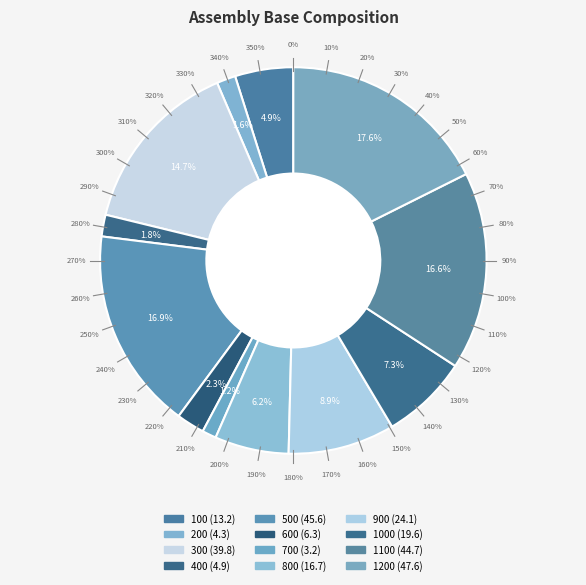

To the nearest percent, what is the average slice percentage?

8%